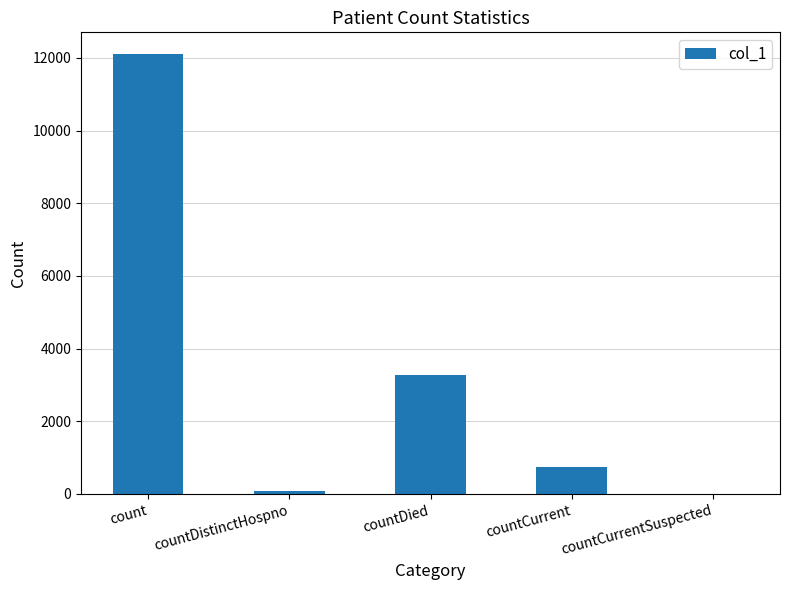

At which label is the value closest to 6049?

countDied